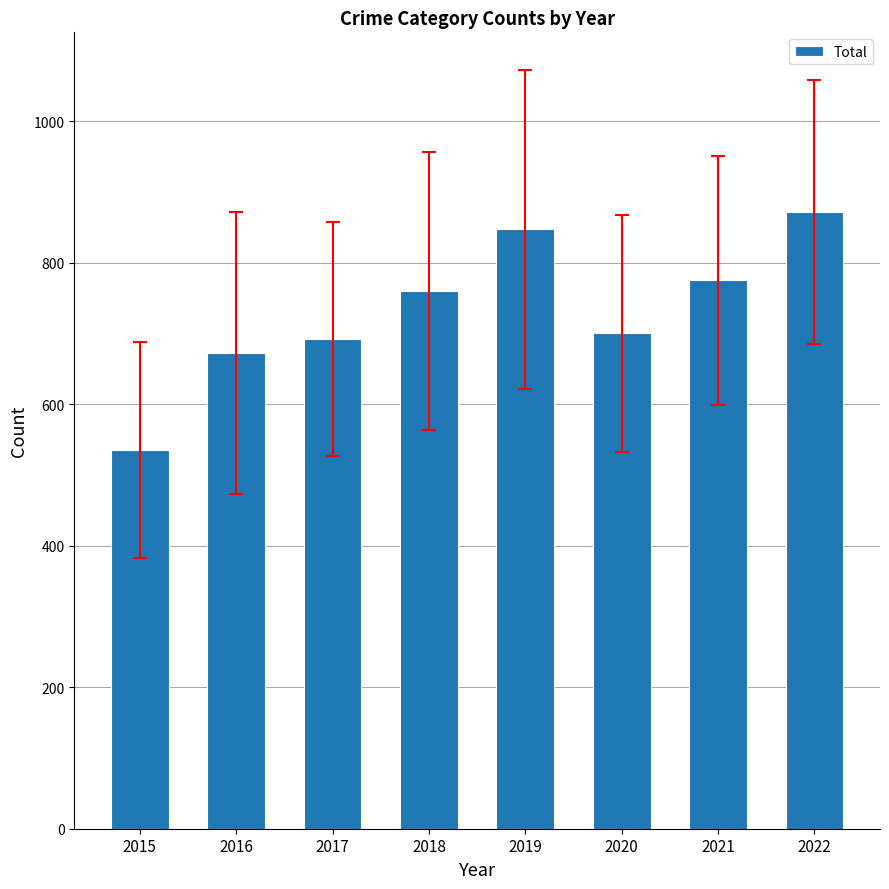

True or false: the data shows 692 at 2017.

True